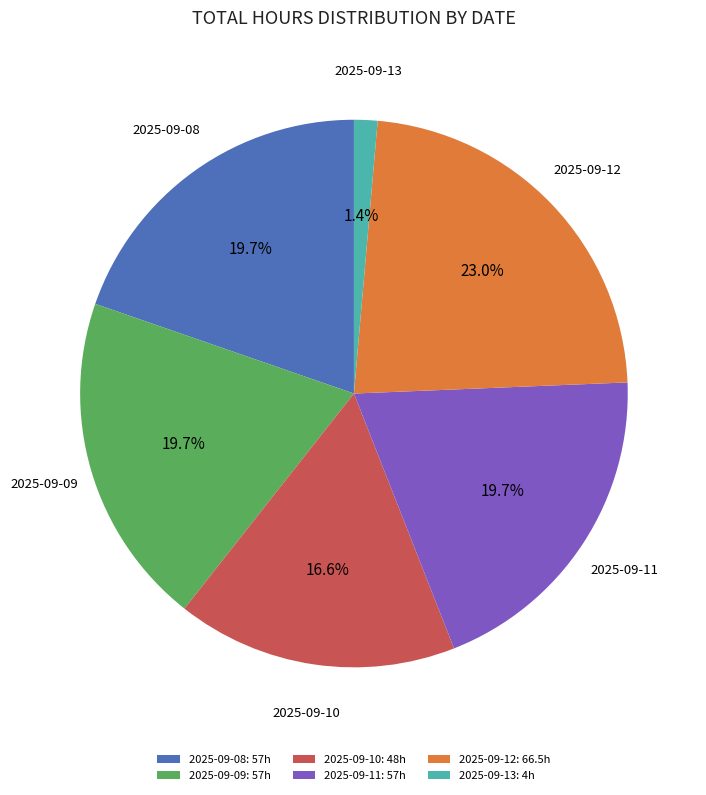

How much of the chart is everything except 2025-09-12?

77.0%